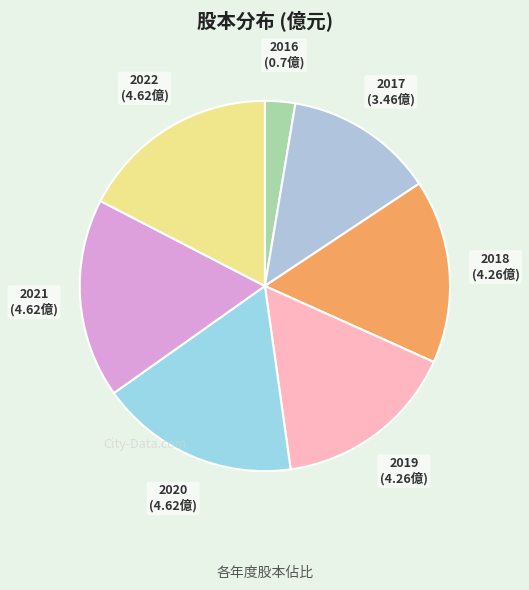

What is the smallest slice in the pie chart?

2016